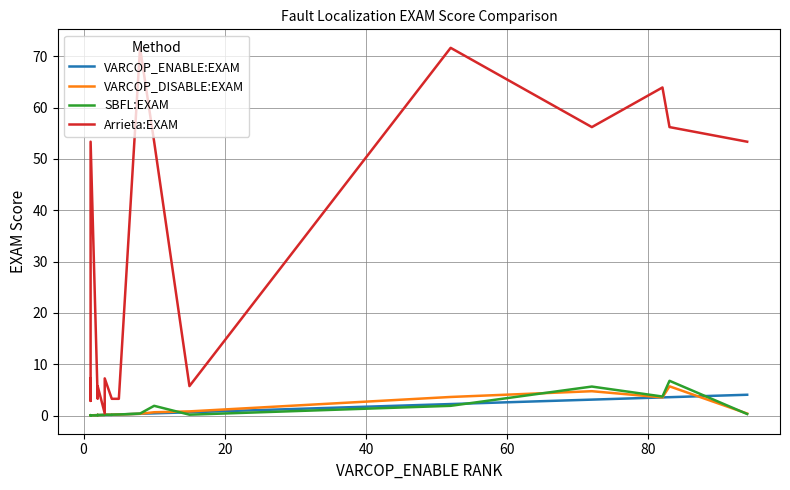

What is the value of the SBFL:EXAM point at the 11th from the left?

0.2